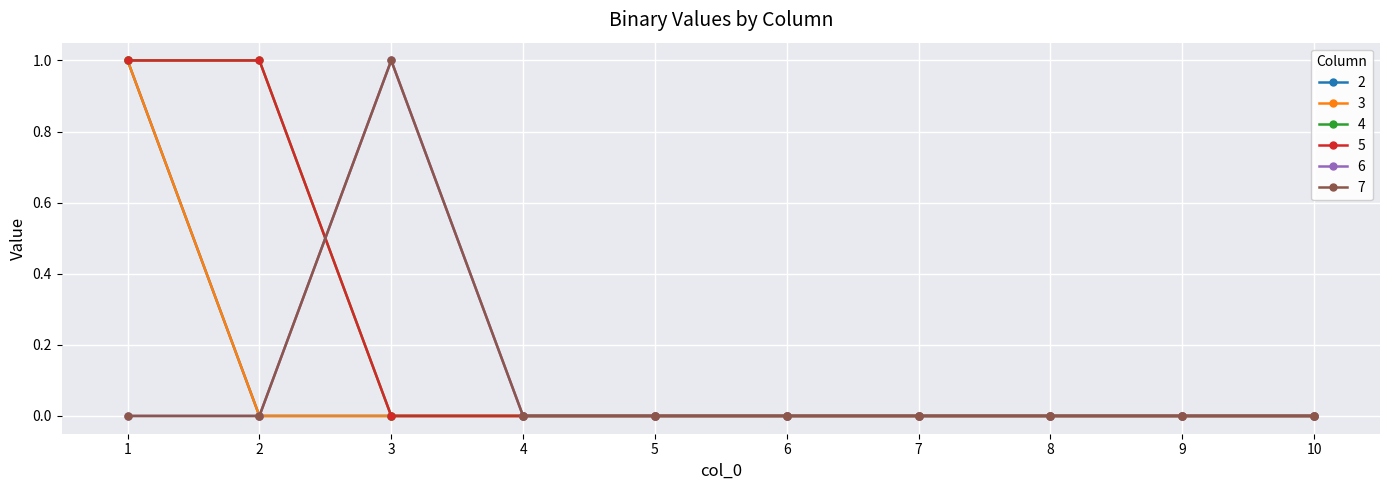

What is the difference between the maximum and minimum values in the 3 series?

1